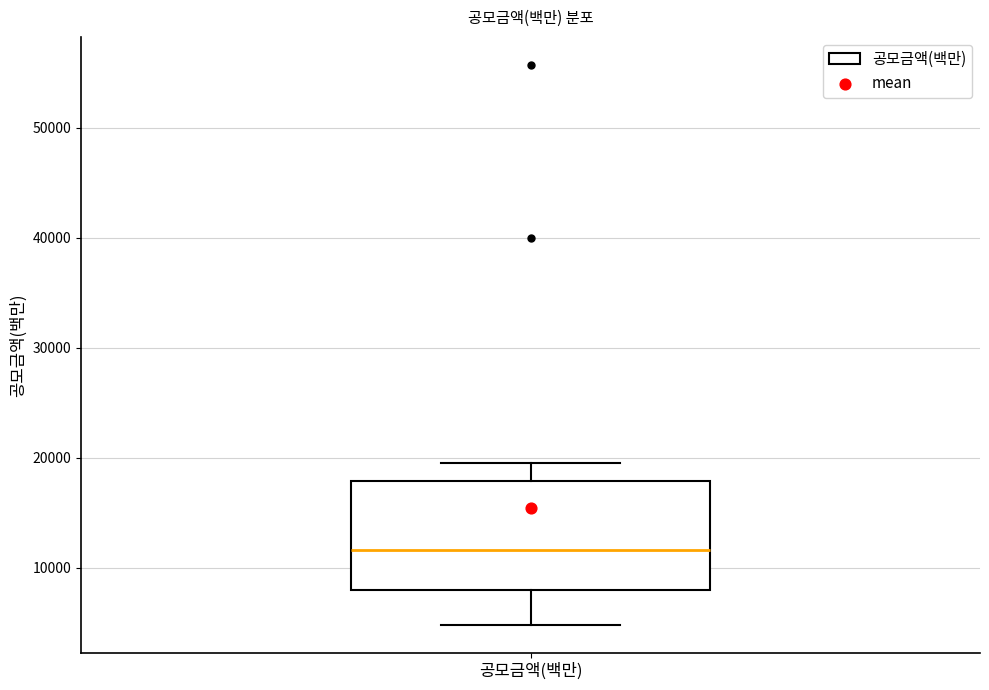

Where is the lower edge of the box for 공모금액(백만) on the y-axis? The values are not printed on the chart, so give them approximately, as read against the axis.

8000